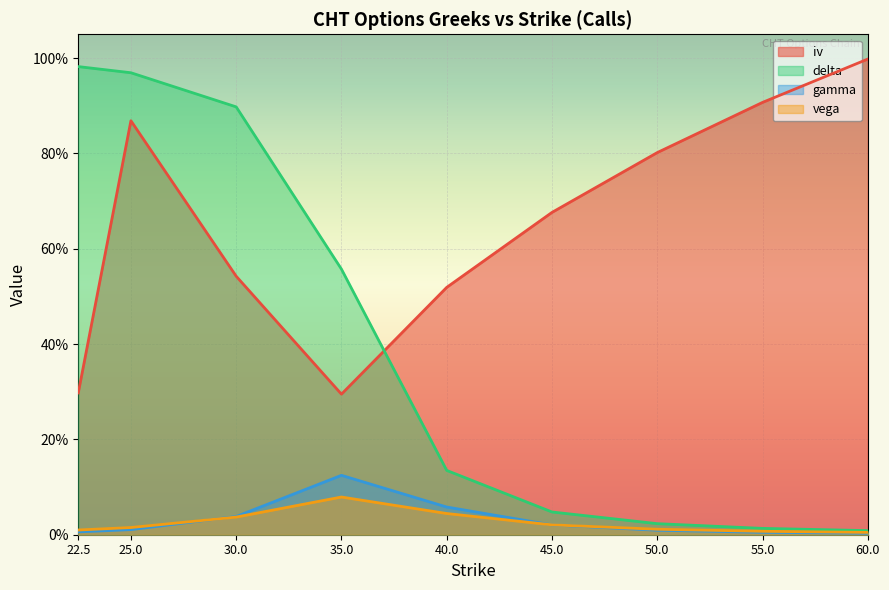

Which series ends up on top after the final intersection of delta and iv?

iv